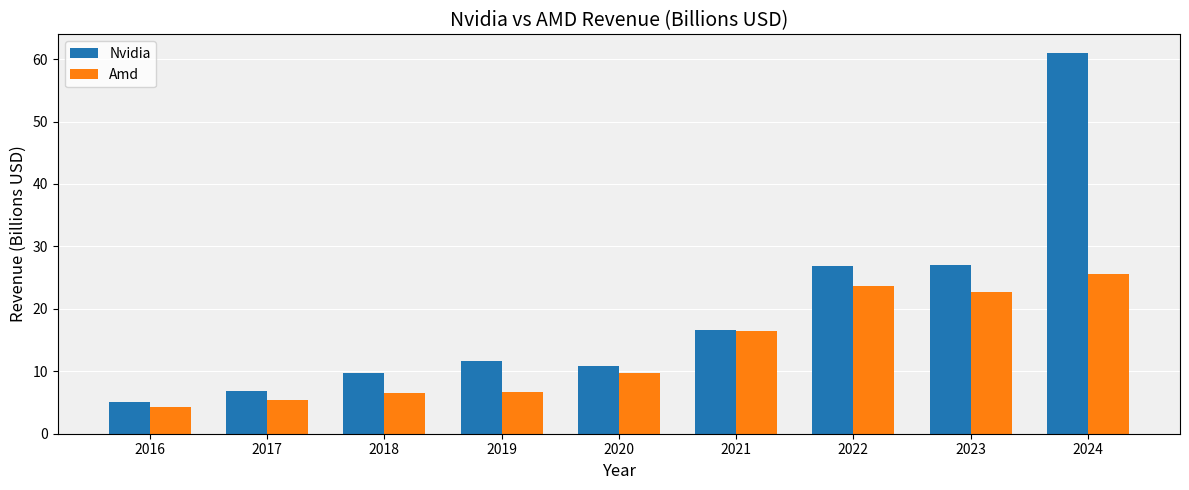

What is the sum of the Amd values at 2021 and 2016?

20.7